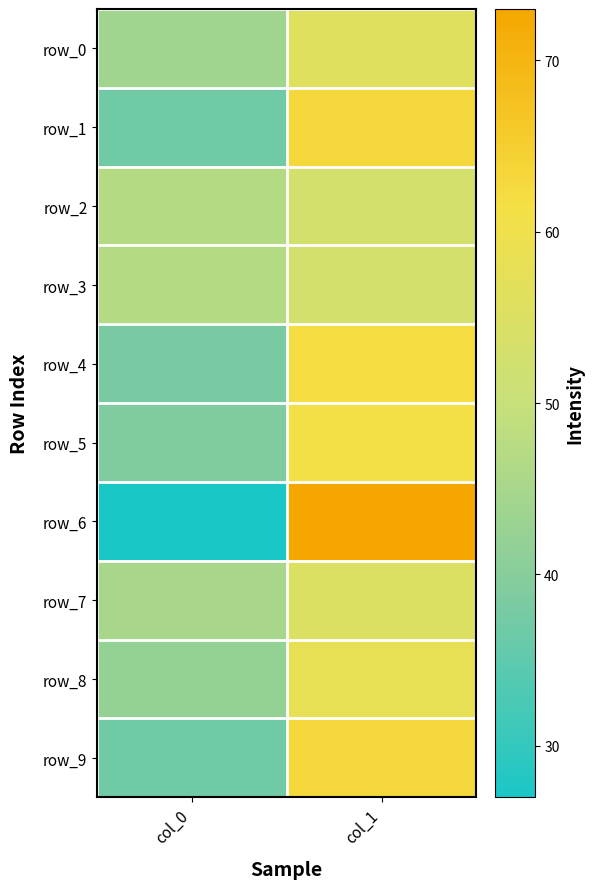

Where is row_7 nearest to the value 50?

col_0